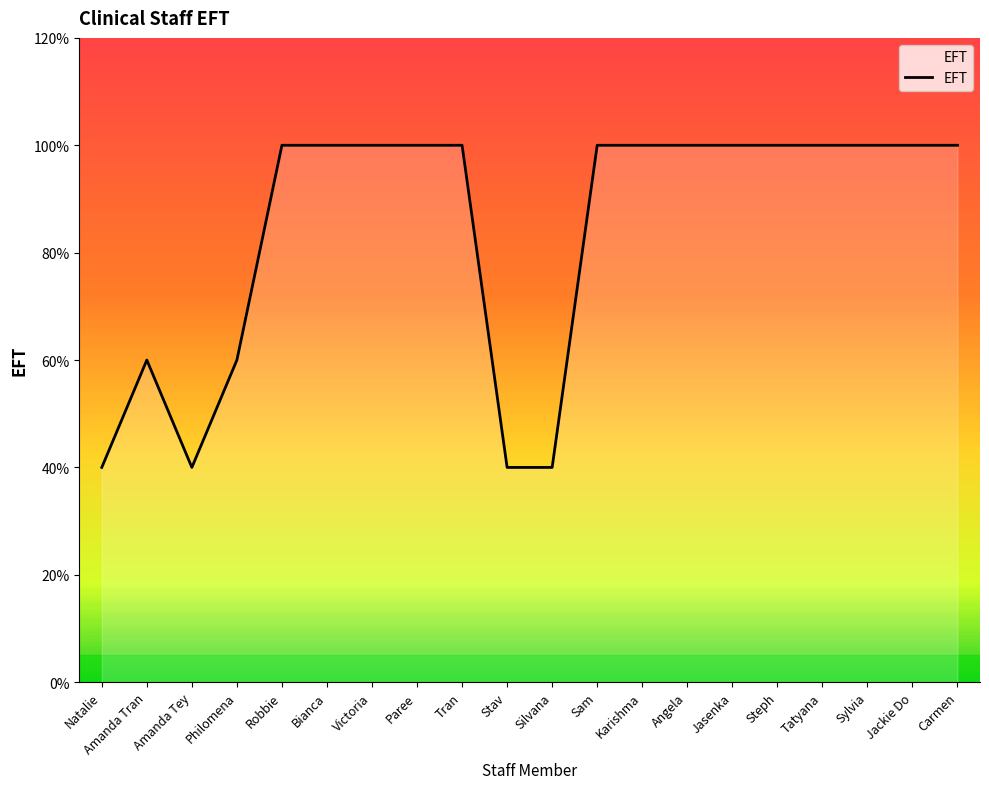

What is the difference between the maximum and minimum values?

0.6